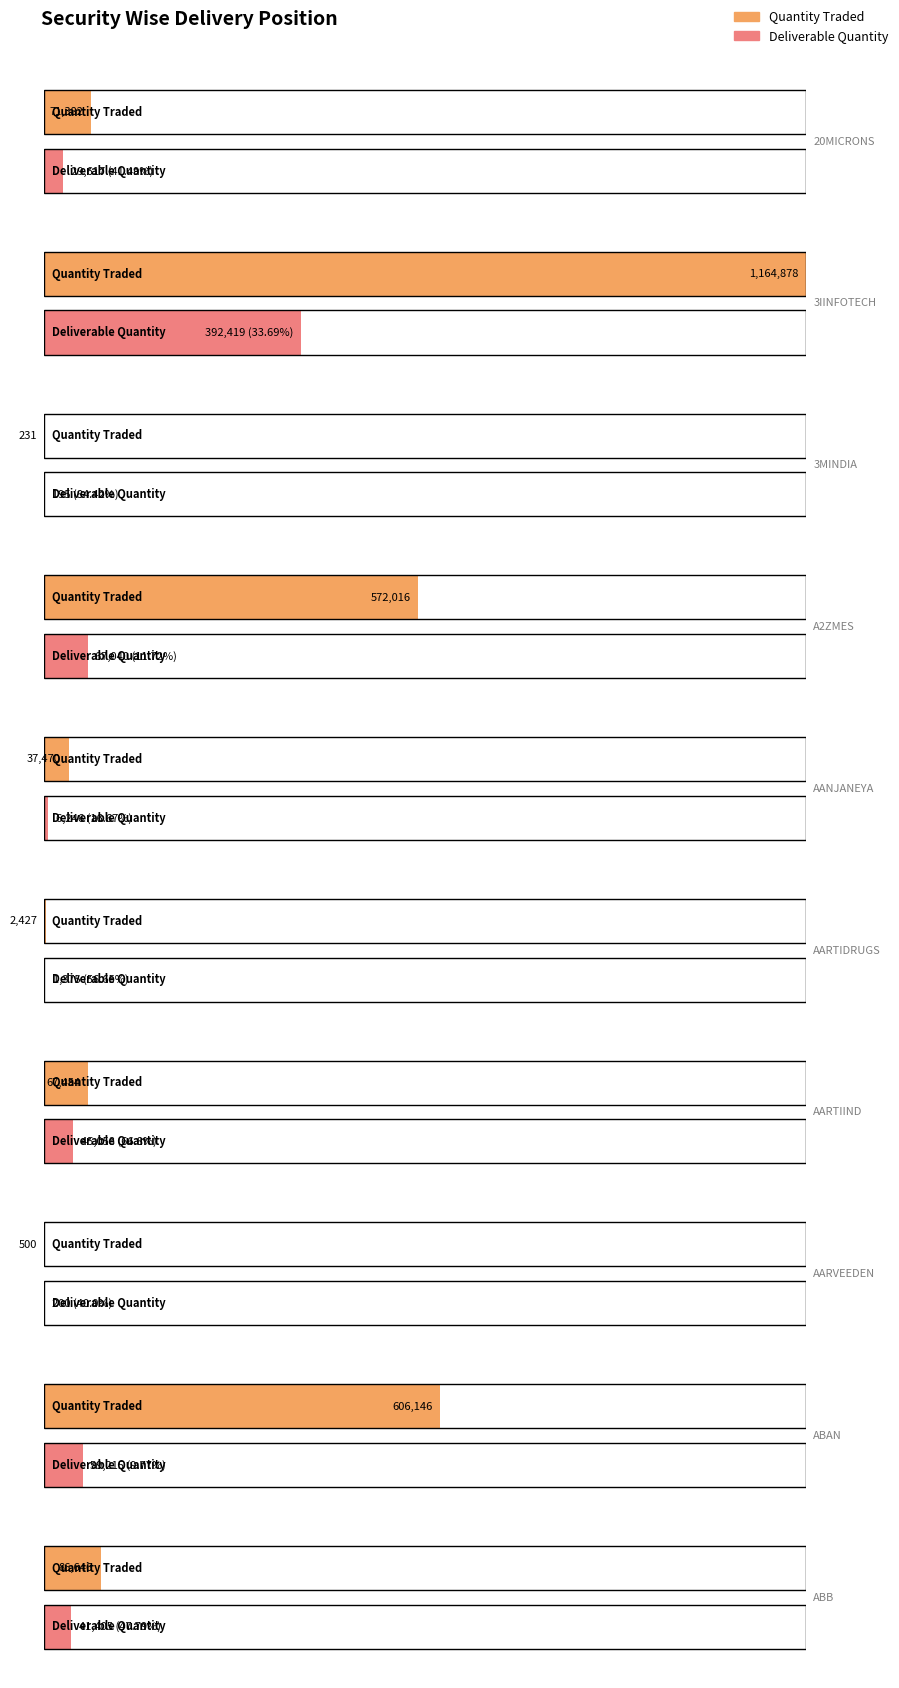

How many data points does each series have?

10